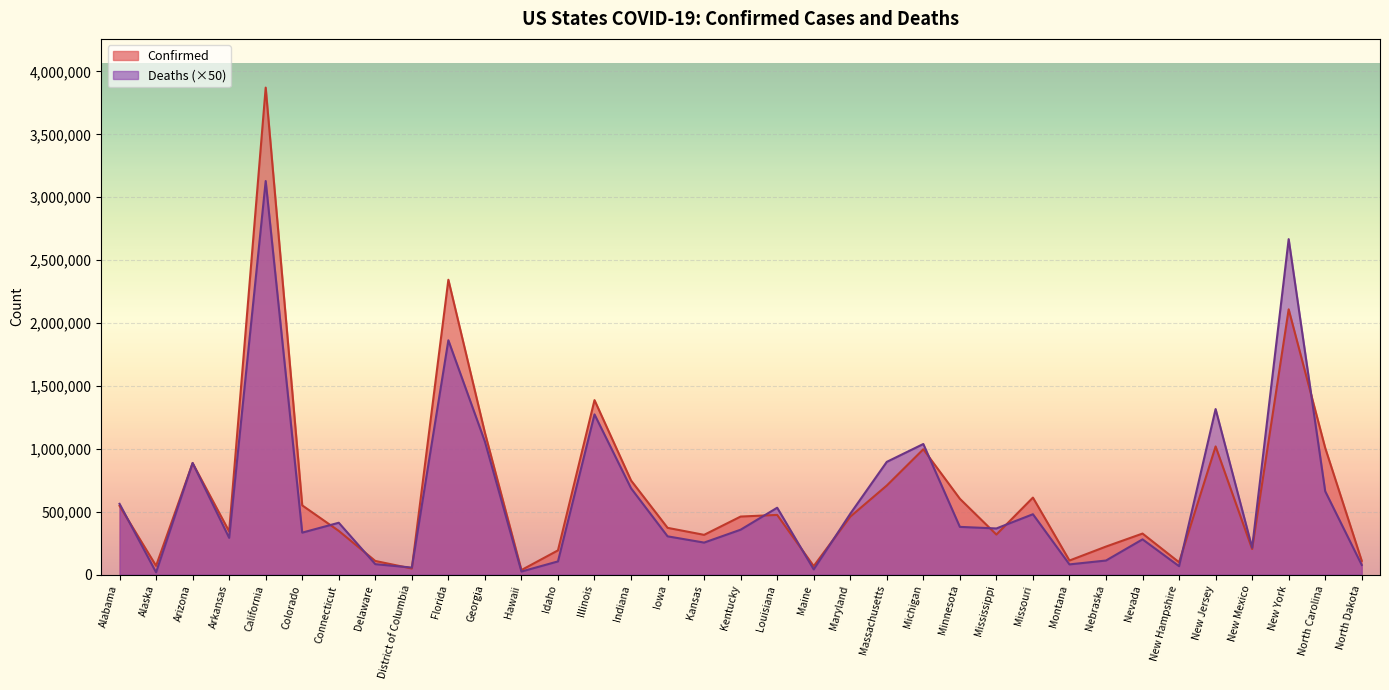

Read the Deaths value at New Jersey, to the nearest 100.

1316500